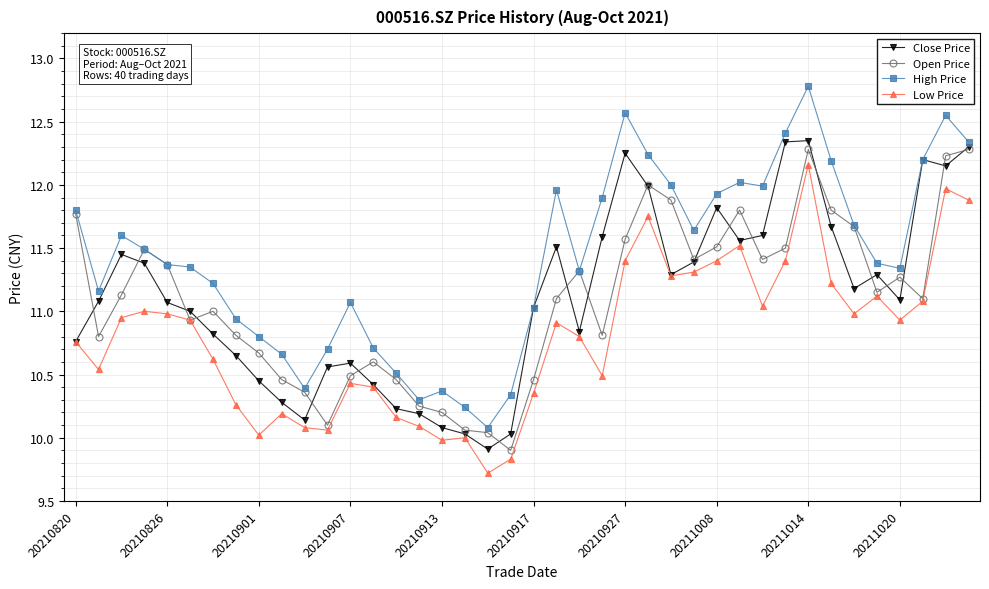

True or false: Low Price and High Price cross at least once.

False